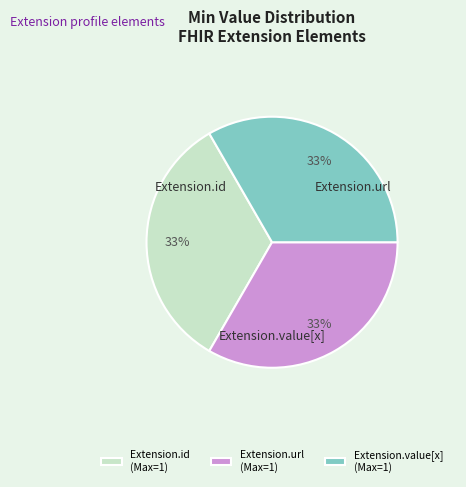

To the nearest percent, what percentage of the pie is Extension.url (Max=1)?

33%